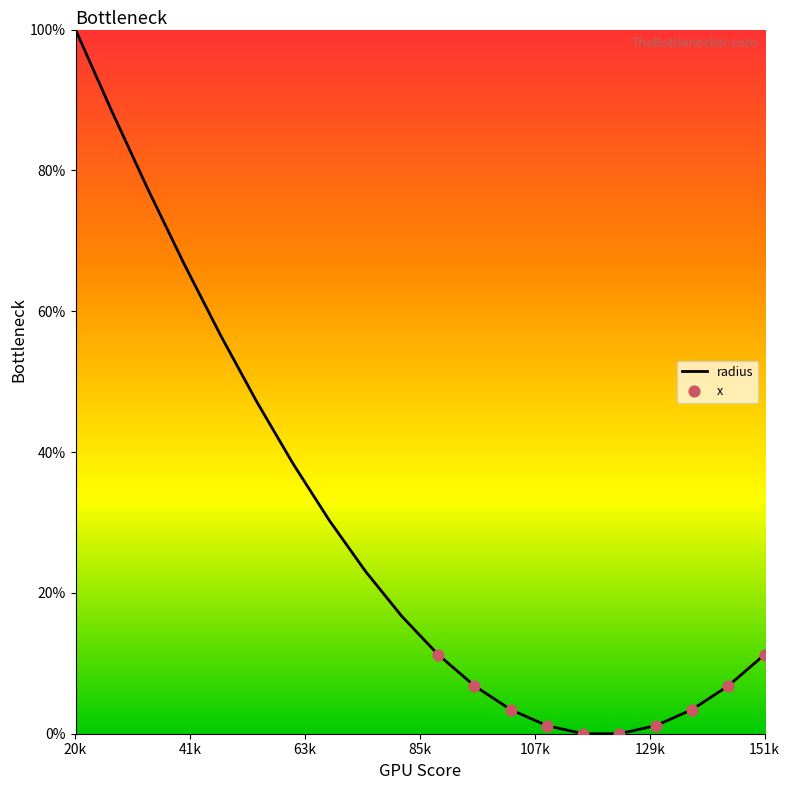

What is the difference between the maximum and minimum values?

100.0